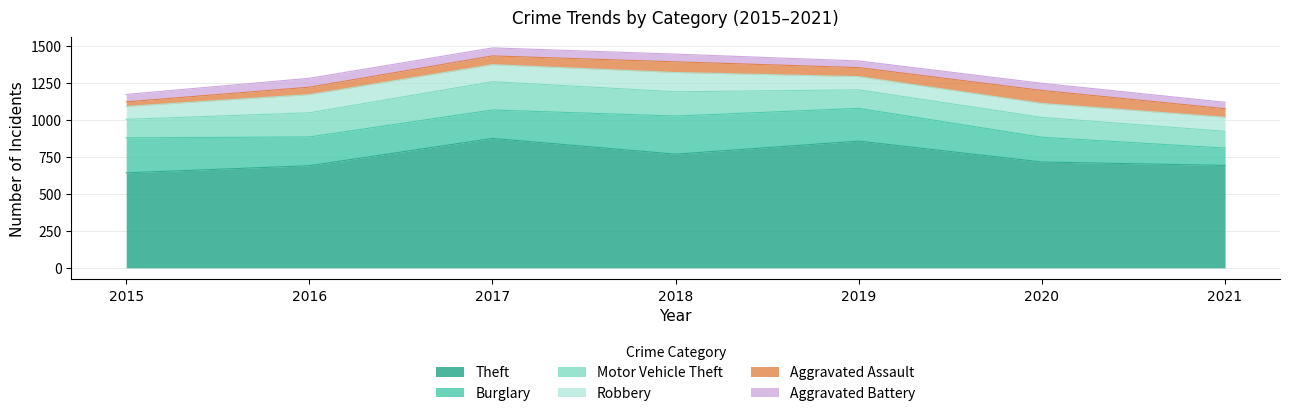

Reading left to right, transcribe all the data shown in this chart.

Theft: 2015=641	2016=689	2017=873	2018=767	2019=855	2020=714	2021=691
Burglary: 2015=236	2016=194	2017=192	2018=257	2019=221	2020=167	2021=117
Motor Vehicle Theft: 2015=125	2016=163	2017=191	2018=164	2019=125	2020=134	2021=113
Robbery: 2015=87	2016=123	2017=115	2018=130	2019=89	2020=94	2021=95
Aggravated Assault: 2015=31	2016=50	2017=59	2018=72	2019=61	2020=88	2021=58
Aggravated Battery: 2015=50	2016=60	2017=54	2018=52	2019=45	2020=48	2021=43